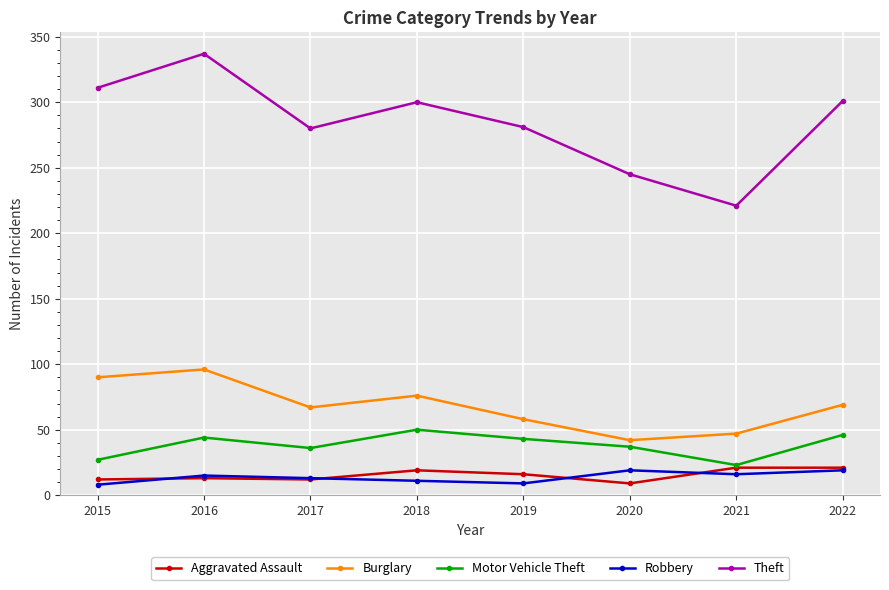

What is the total value across all series at 2022?

456